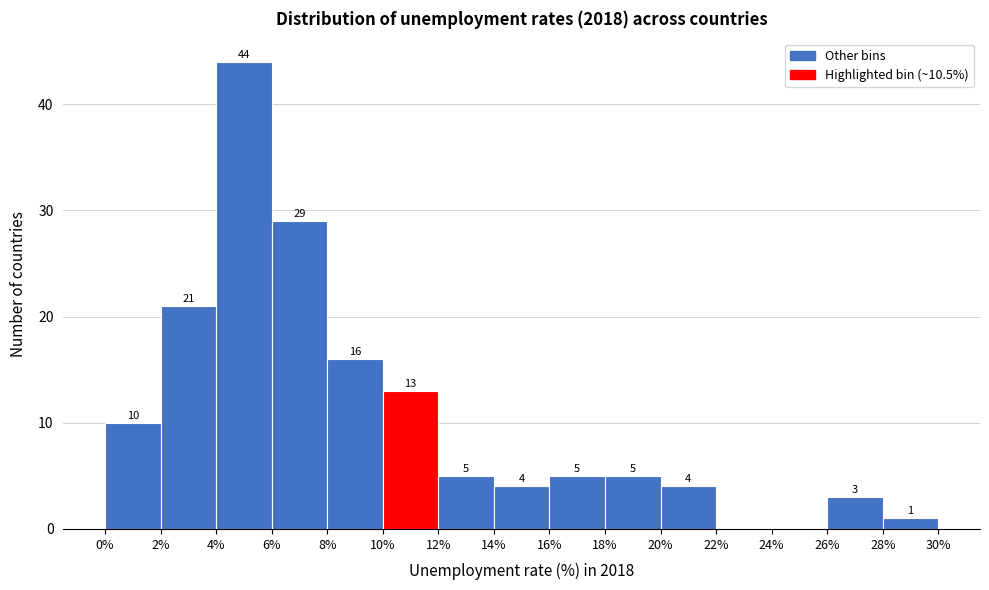

Over which range of the x-axis is the bar tallest?

4% to 6%